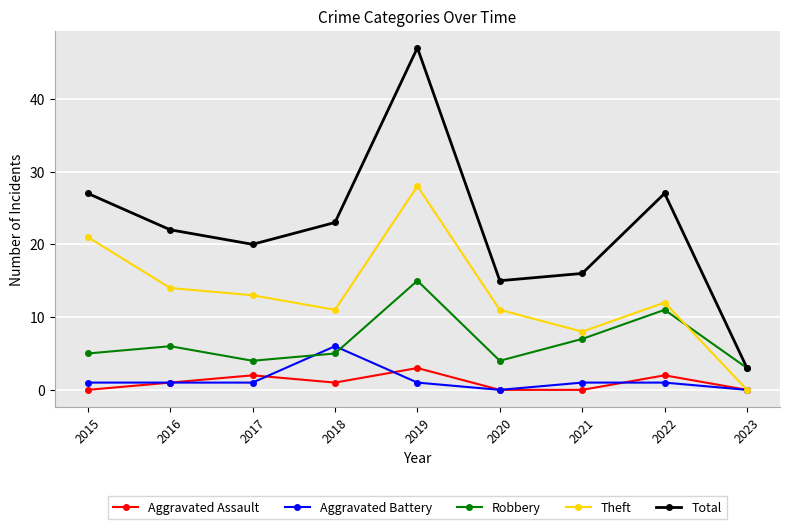

True or false: Robbery has a value of 6 at 2020.

False